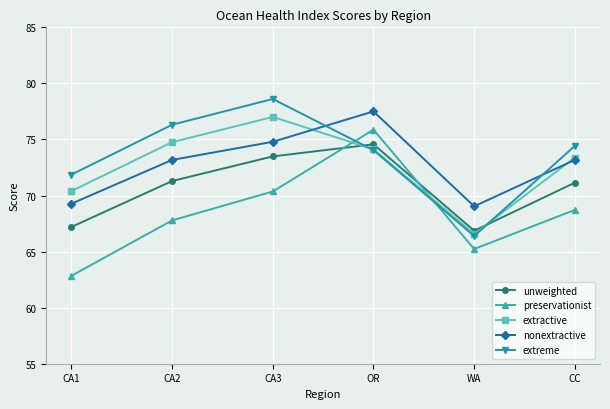

What is the label of the 3rd point from the right?

OR